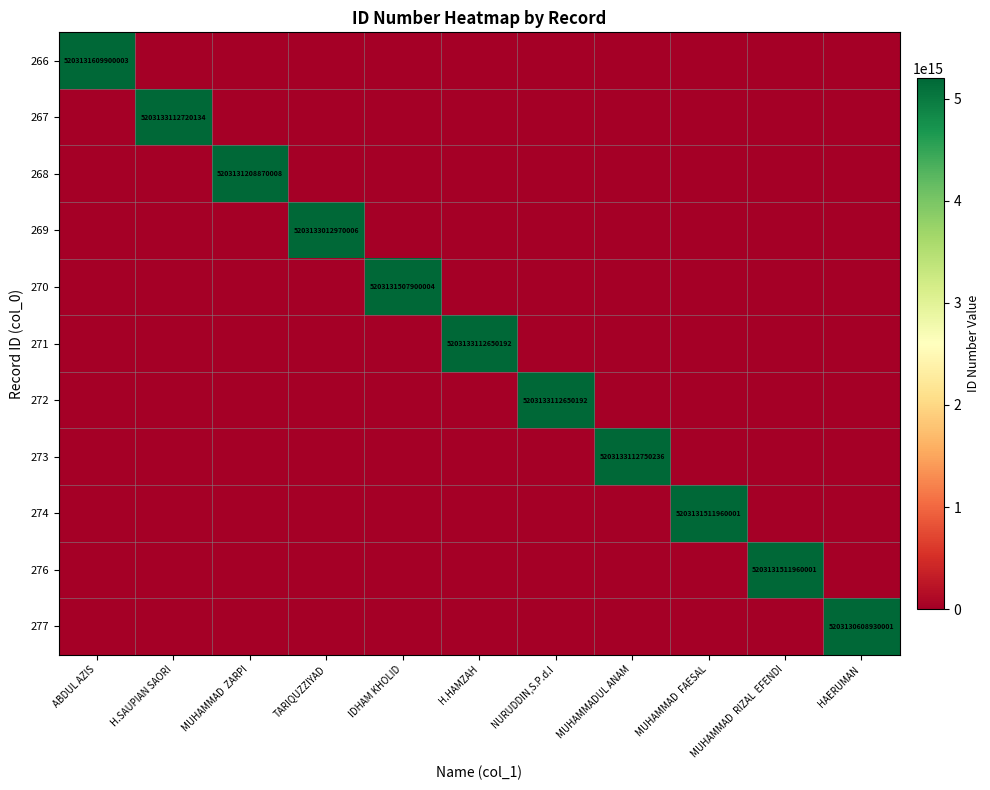

Is it true that 270 equals 5203131507900004 at IDHAM KHOLID?

True